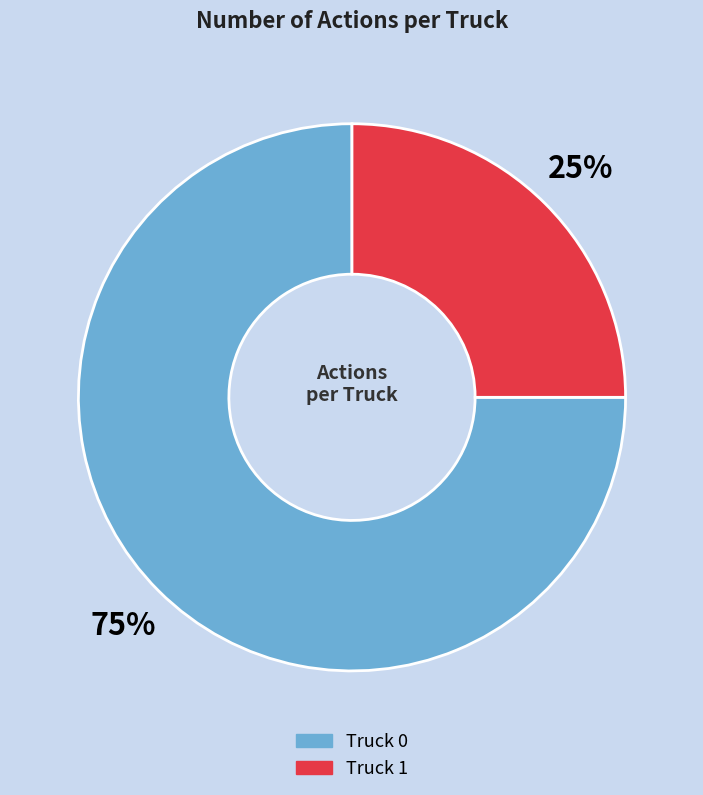

To the nearest percent, what is the average slice percentage?

50%